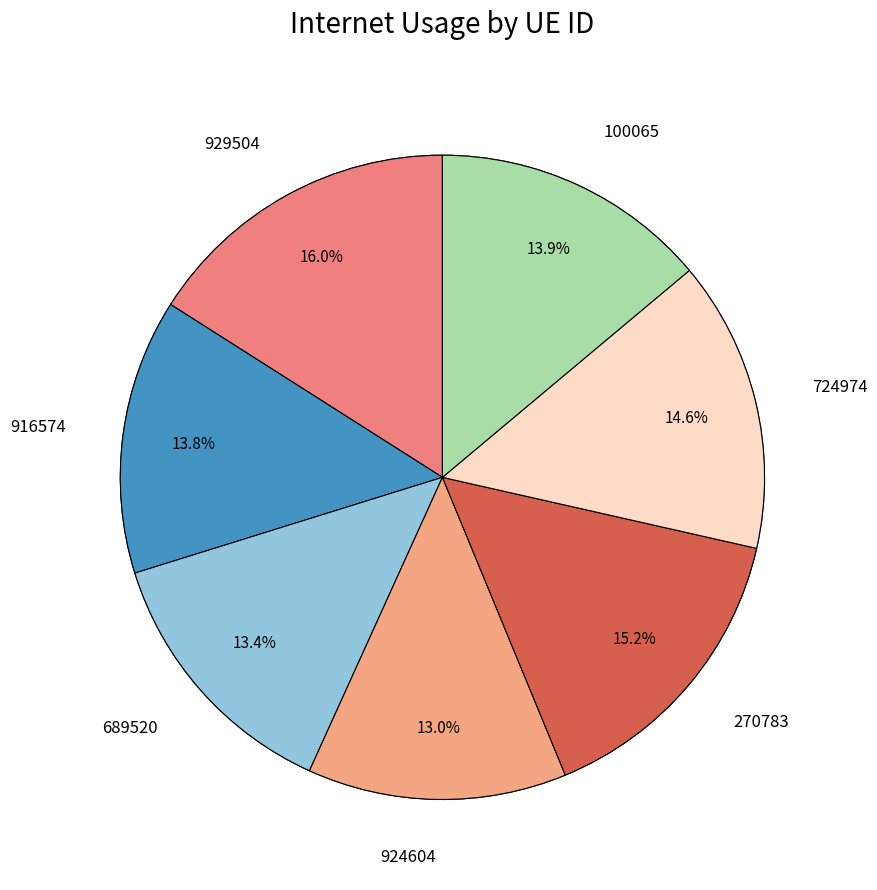

Does any single category account for the majority?

No